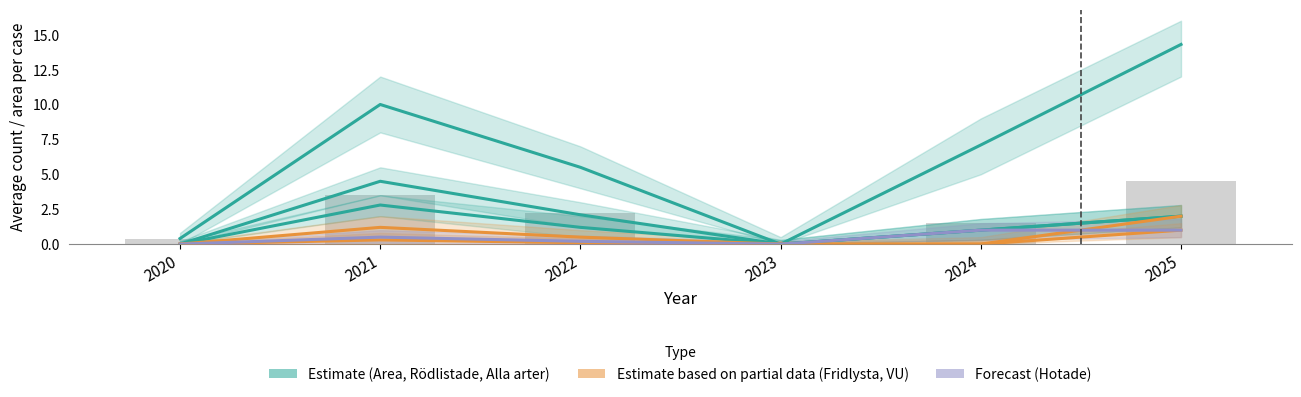

Is it true that Hotade equals 1.0 at 2025?

True